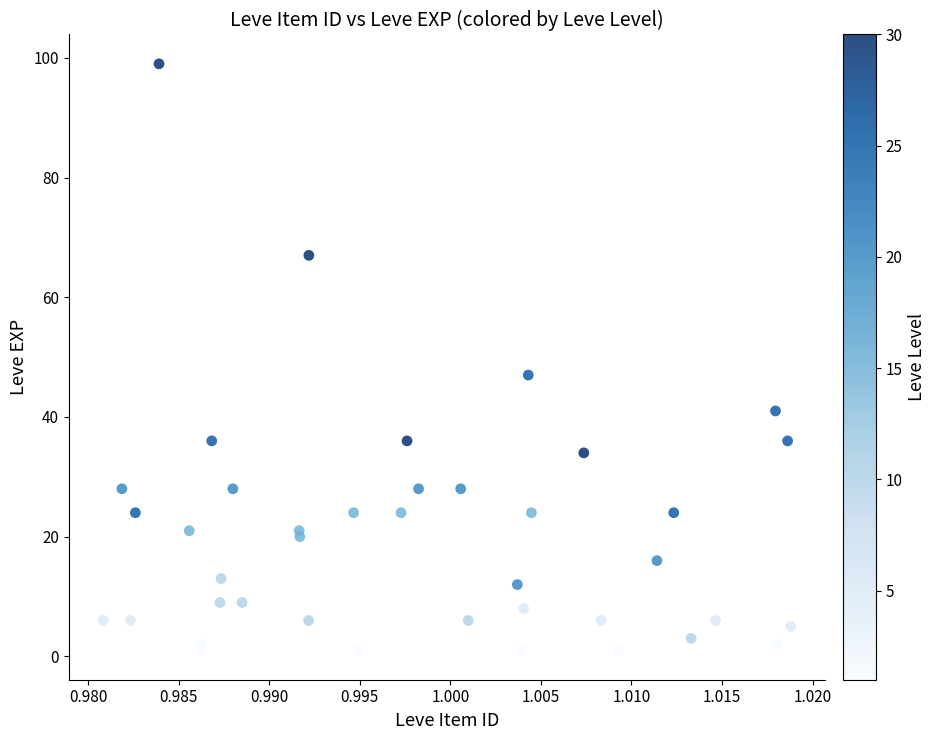

What Y value in the scatter plot is closest to 50?

47